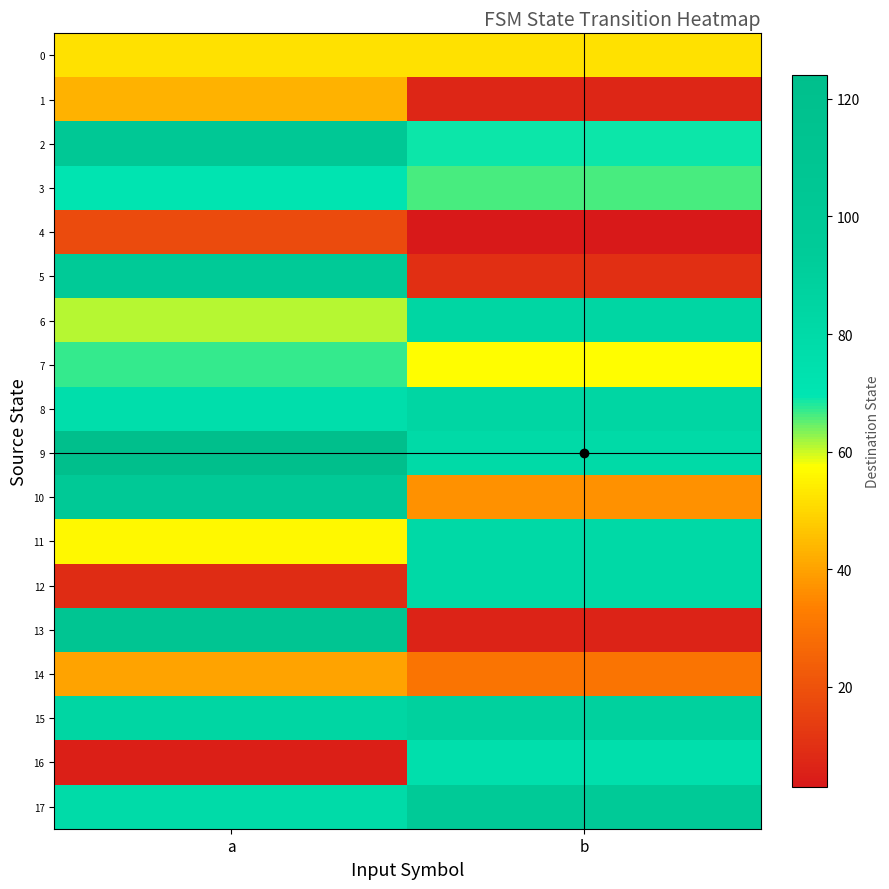

Between a and b, which series saw the biggest shift?

13